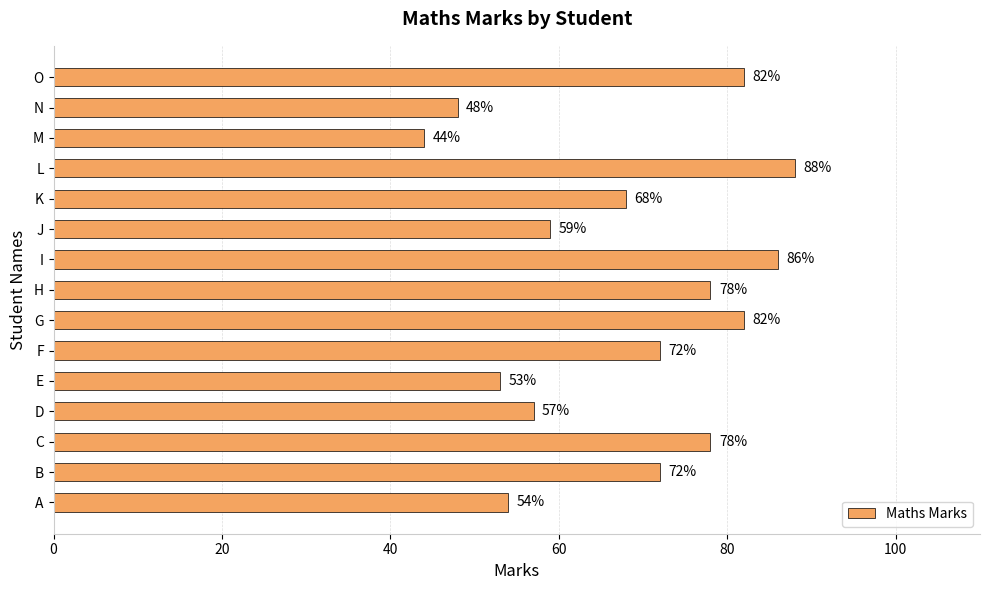

Is it true that the value at A is 54?

True